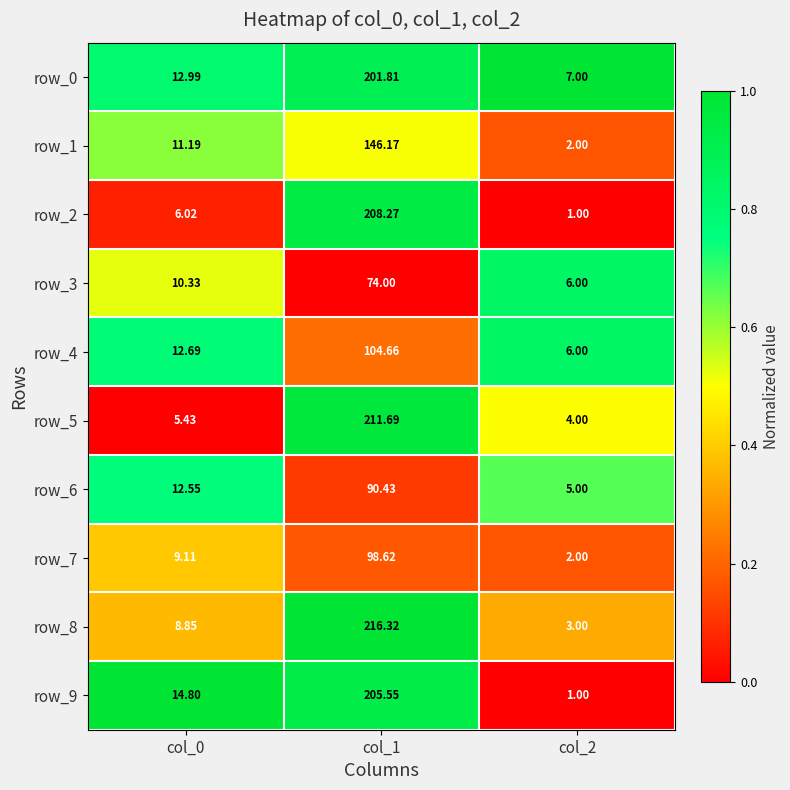

What is the average value of the row_5 series?

73.7